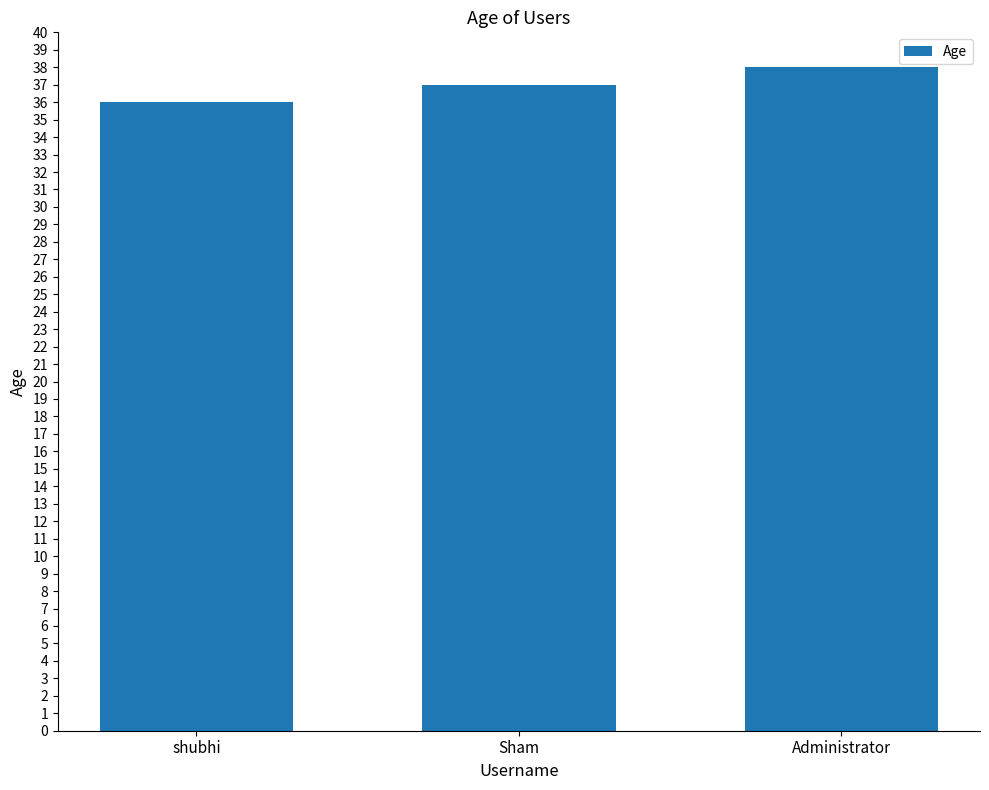

List the labels in order of value, largest first.

Administrator, Sham, shubhi